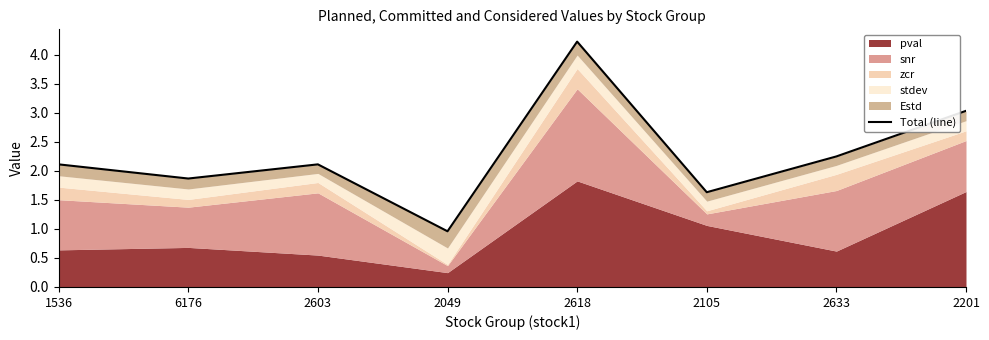

What position from the left is 2618?

5